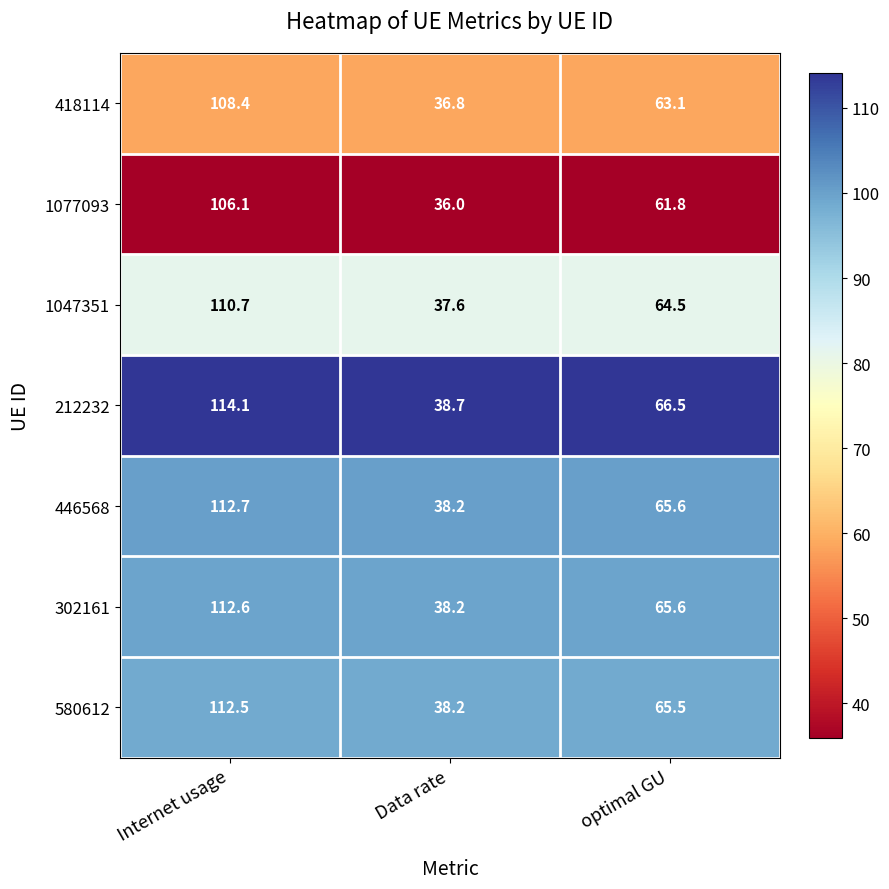

Reading right to left, transcribe all the data shown in this chart.

418114: optimal GU=63.1	Data rate=36.8	Internet usage=108.4
1077093: optimal GU=61.8	Data rate=36.0	Internet usage=106.1
1047351: optimal GU=64.5	Data rate=37.6	Internet usage=110.7
212232: optimal GU=66.5	Data rate=38.7	Internet usage=114.1
446568: optimal GU=65.6	Data rate=38.2	Internet usage=112.7
302161: optimal GU=65.6	Data rate=38.2	Internet usage=112.6
580612: optimal GU=65.5	Data rate=38.2	Internet usage=112.5